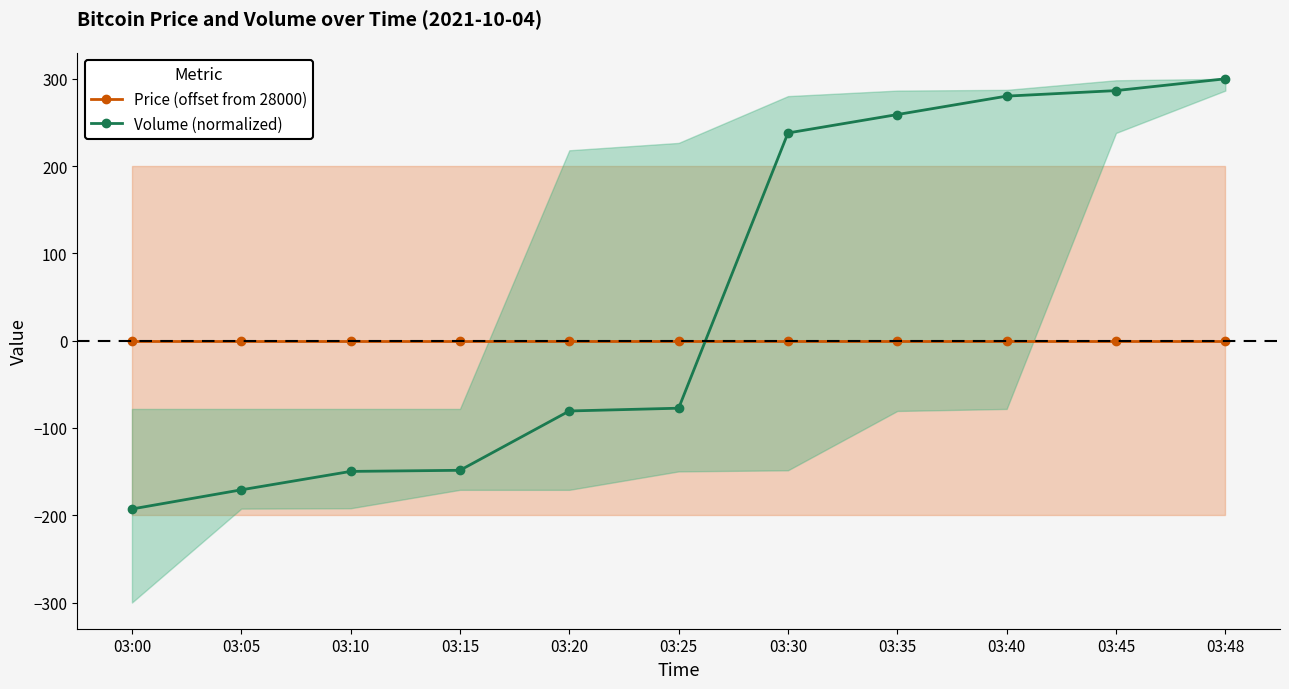

Count the number of categories in the chart.

11